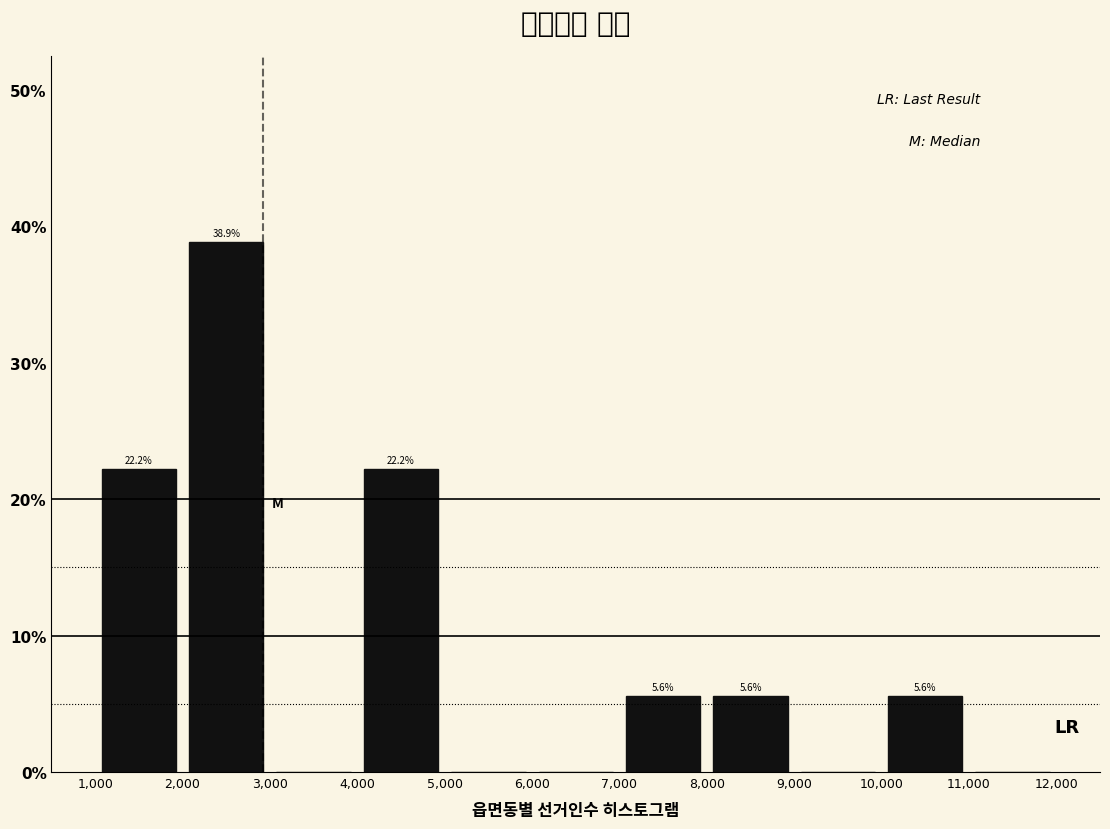

Over which range of the x-axis is the bar tallest?

2,000 to 3,000